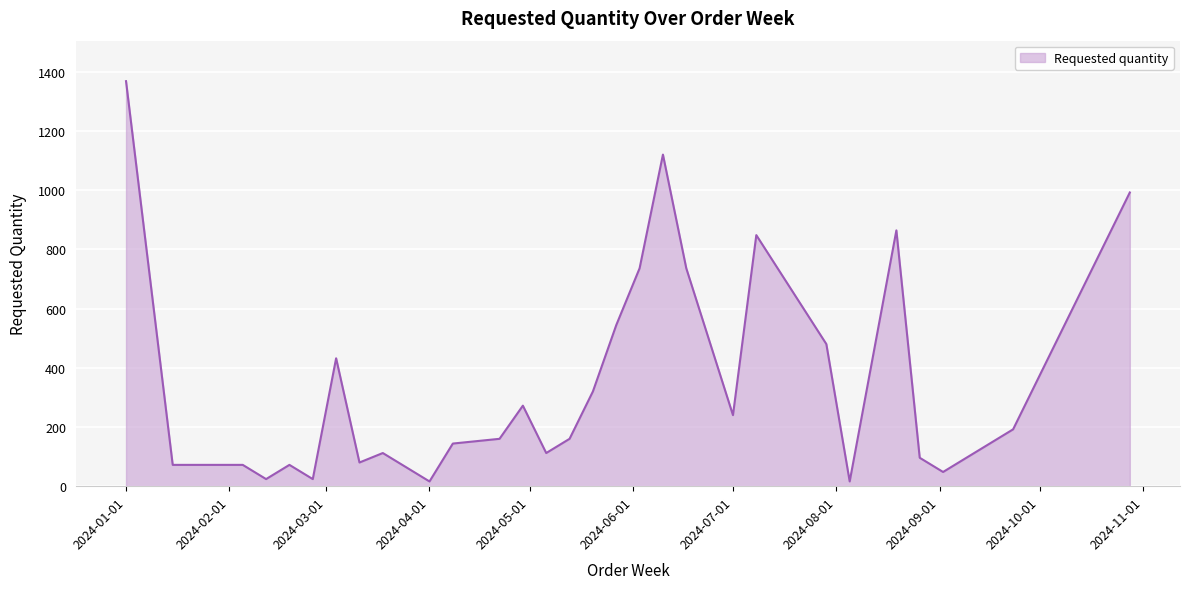

What is the maximum value shown in the chart?

1368